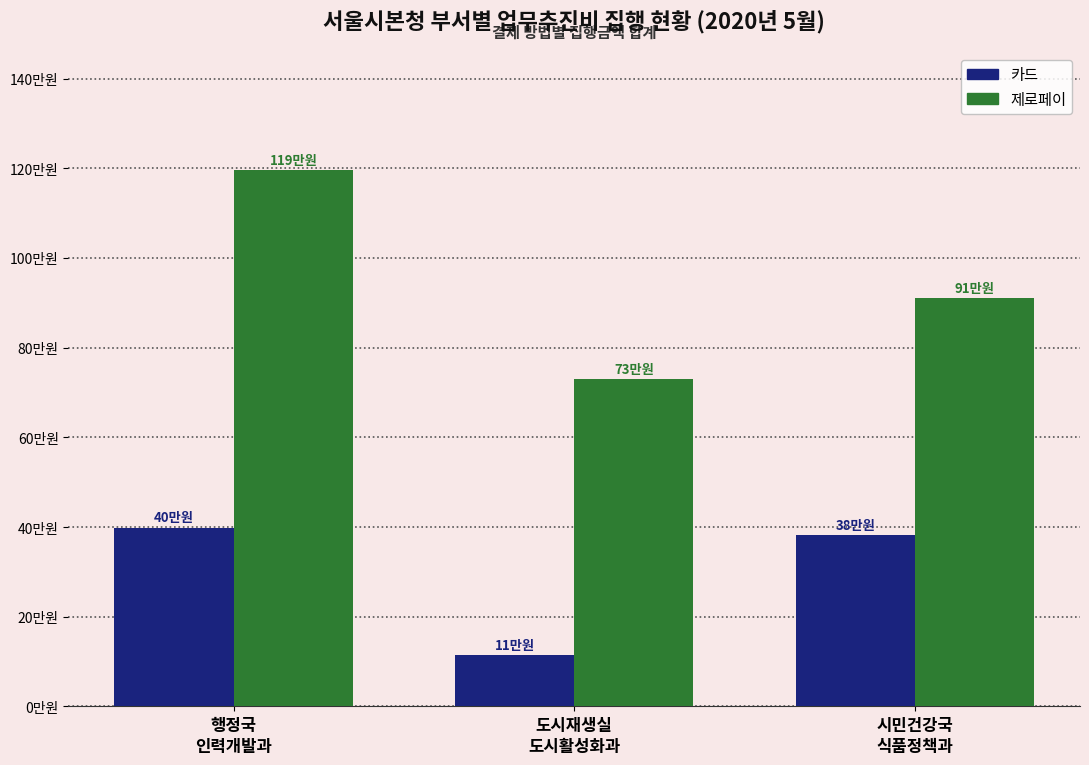

True or false: 제로페이 has a value of 910000 at 시민건강국
식품정책과.

True